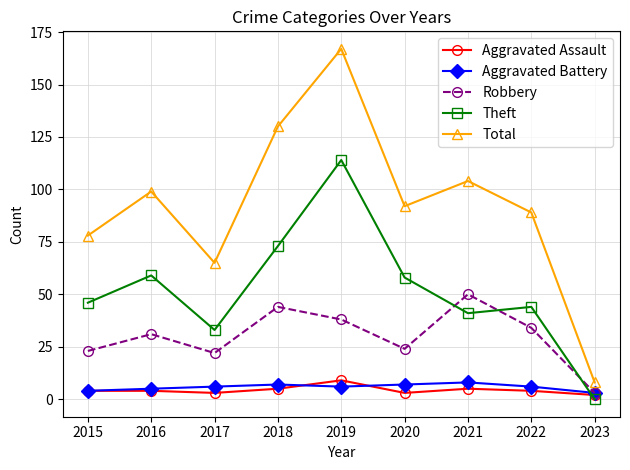

Reading right to left, what are all the values shown in this chart?

Aggravated Assault: 2	4	5	3	9	5	3	4	4
Aggravated Battery: 3	6	8	7	6	7	6	5	4
Robbery: 3	34	50	24	38	44	22	31	23
Theft: 0	44	41	58	114	73	33	59	46
Total: 8	89	104	92	167	130	65	99	78